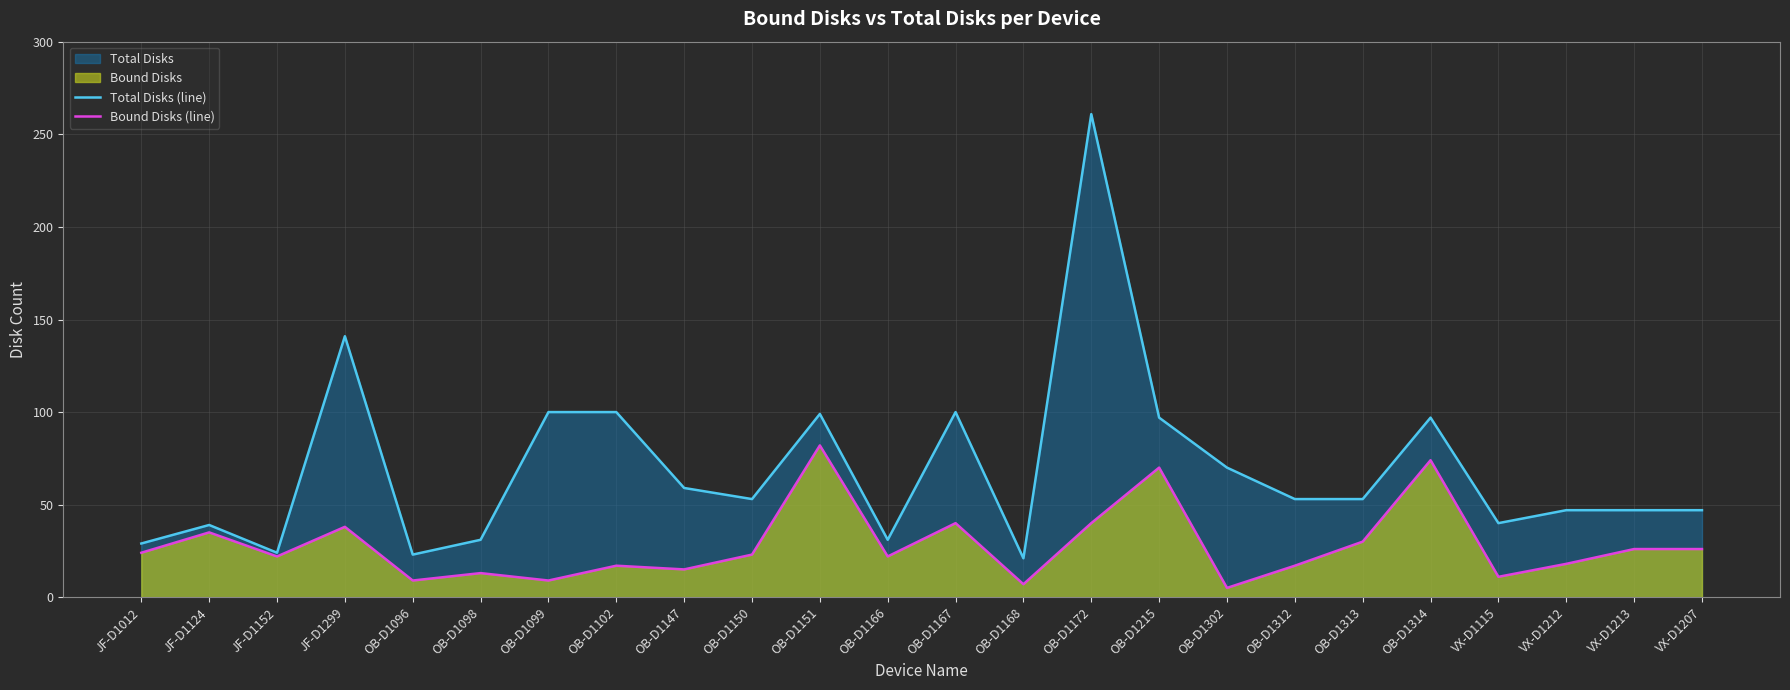

What is the label of the 7th point from the left?

OB-D1099